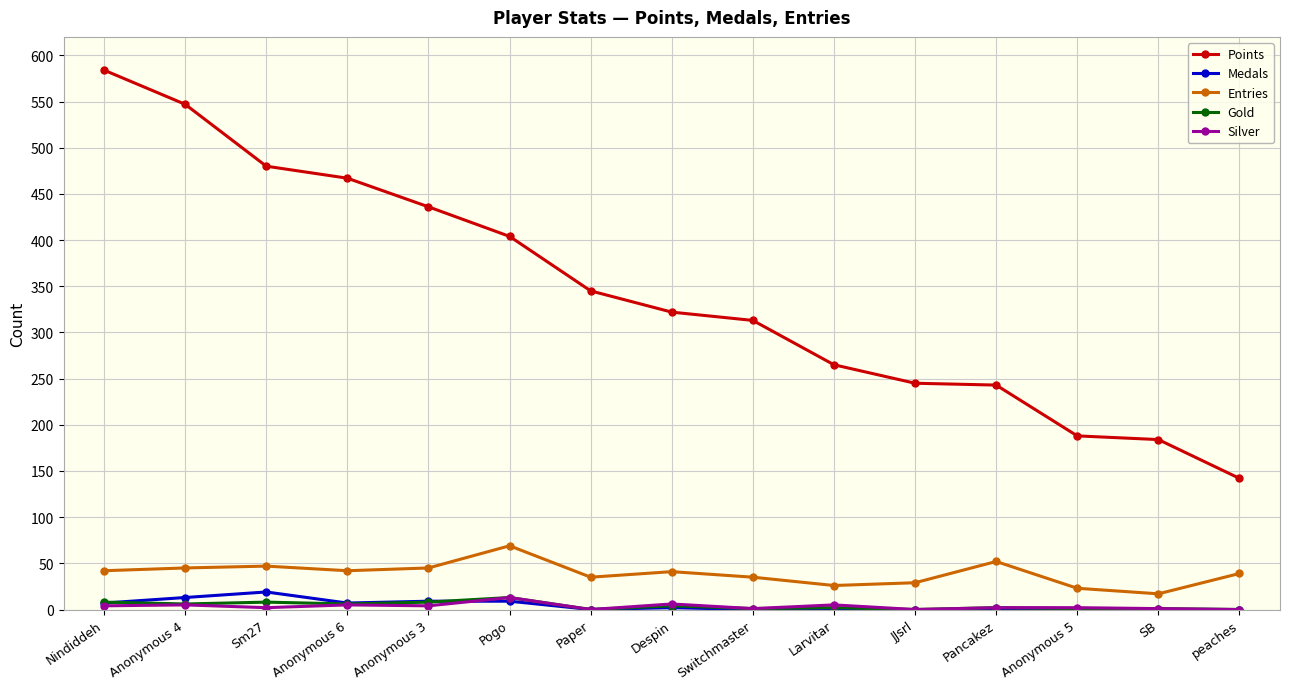

What are all the series names shown in the legend?

Points, Medals, Entries, Gold, Silver